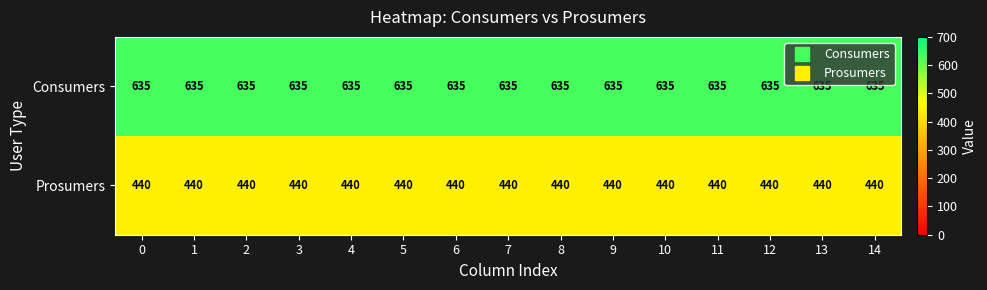

What value does the Prosumers series have at 2?

440